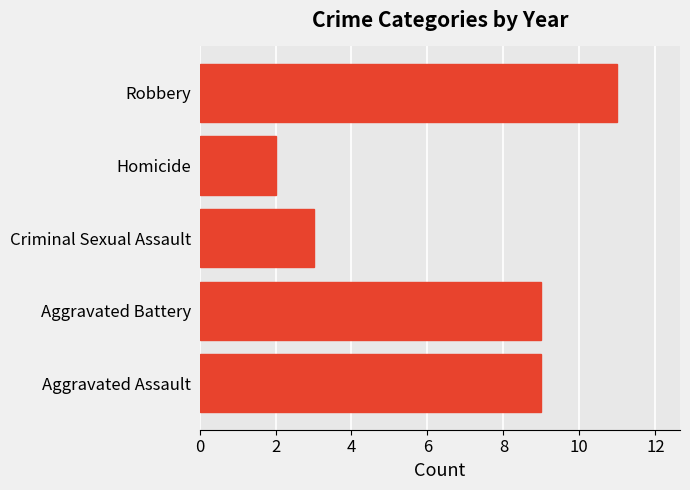

Reading top to bottom, what are all the values shown in this chart?

11	2	3	9	9